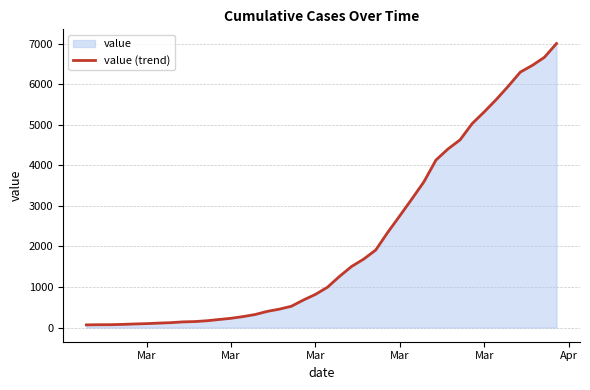

Which label corresponds to the smallest value in the chart?

Mar